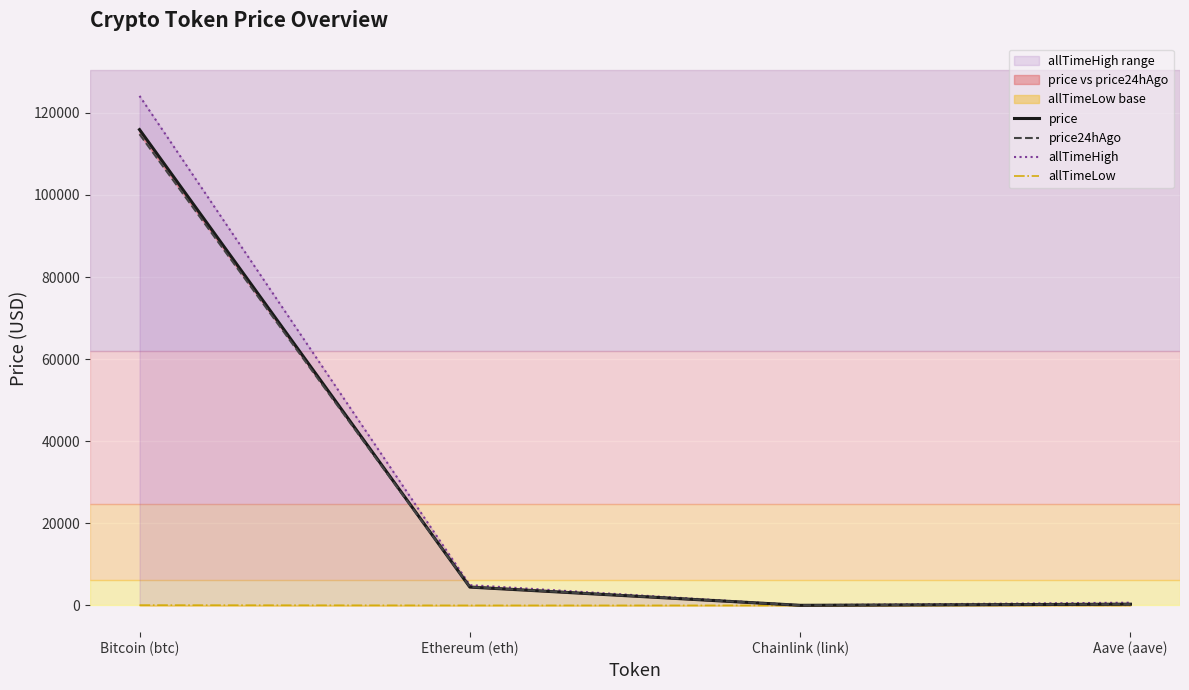

How many interior local valleys does the allTimeLow series have?

1